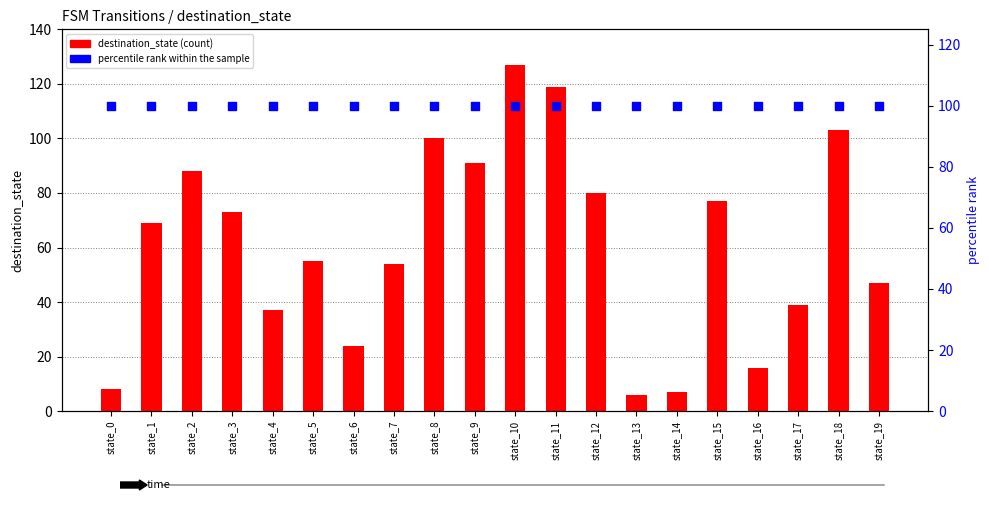

What is the total value across all series at state_3?

173